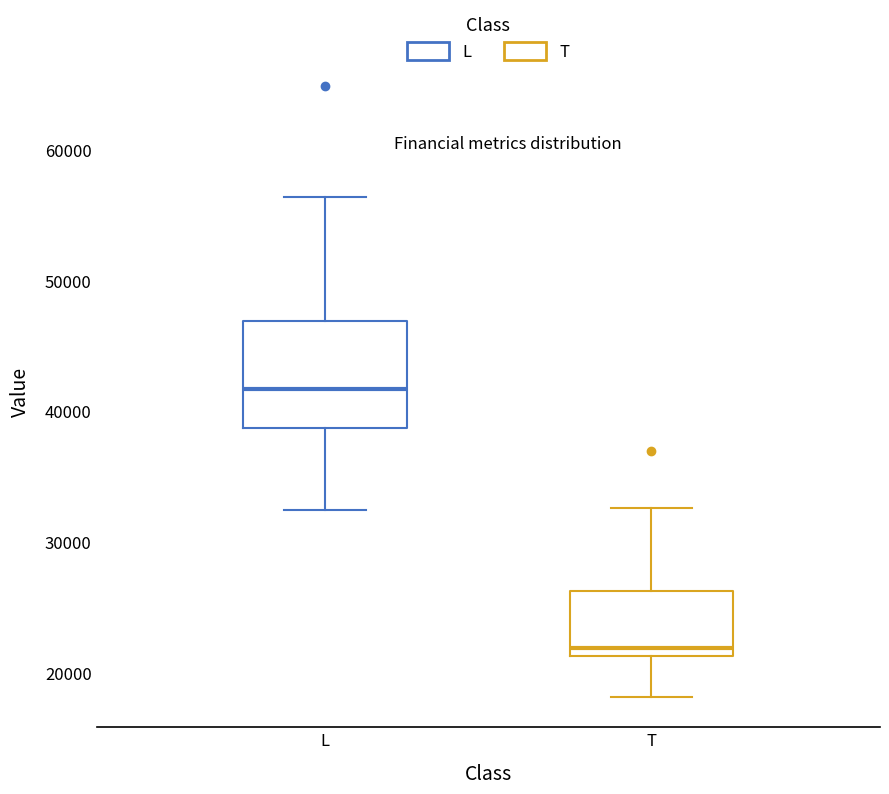

Reading left to right, read every box against the y-axis: the position of its median line, the range the box covers, and the ends of its whiskers. The values are not printed on the chart, so give them approximately, as read against the axis.

L: median 42000, box 39000 to 47000, whiskers 33000 to 56000
T: median 22000, box 21000 to 26000, whiskers 18000 to 33000